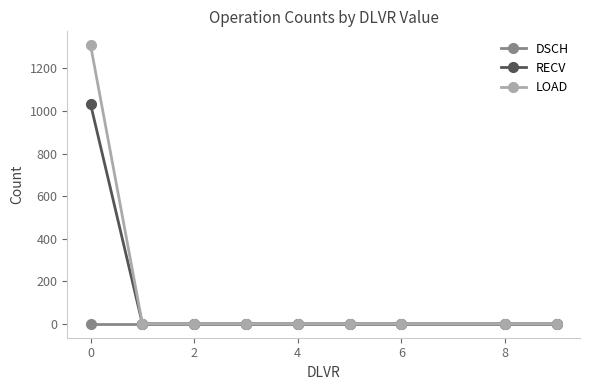

Reading left to right, extract all data points from this chart.

DSCH: 0	0	0	0	0	0	0	0	0
RECV: 1032	0	0	0	0	0	0	0	0
LOAD: 1309	0	0	0	0	0	0	0	0